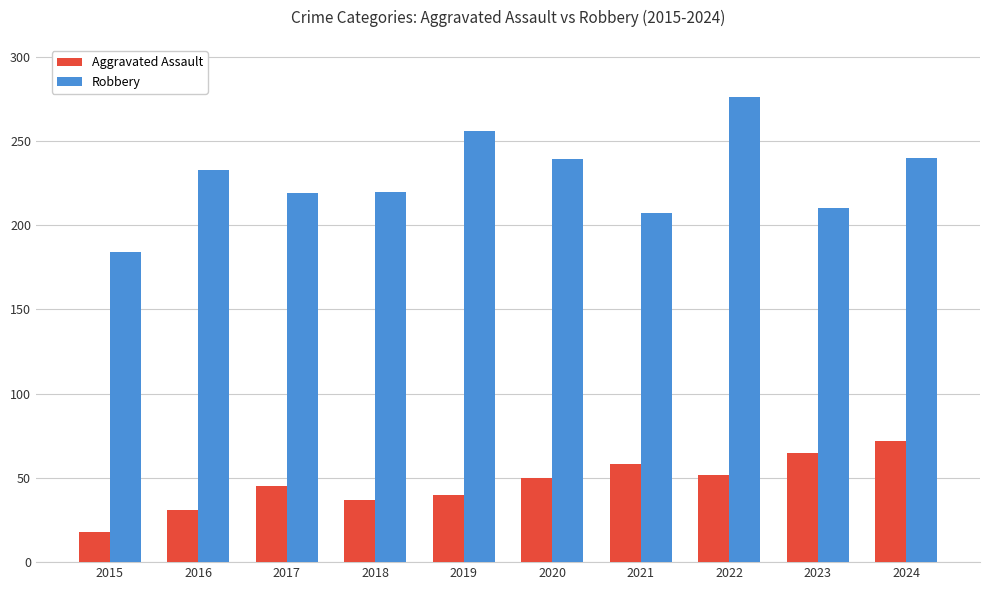

What is the maximum value for Robbery?

276